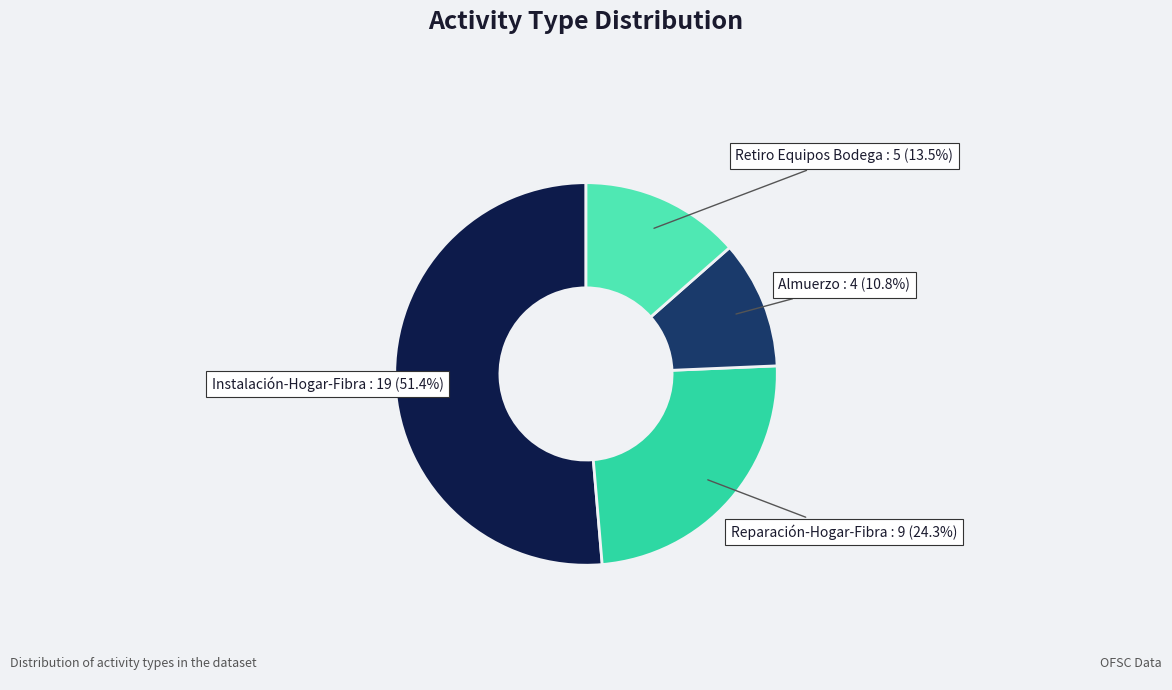

Which has a higher value, Instalación-Hogar-Fibra or Retiro Equipos Bodega?

Instalación-Hogar-Fibra